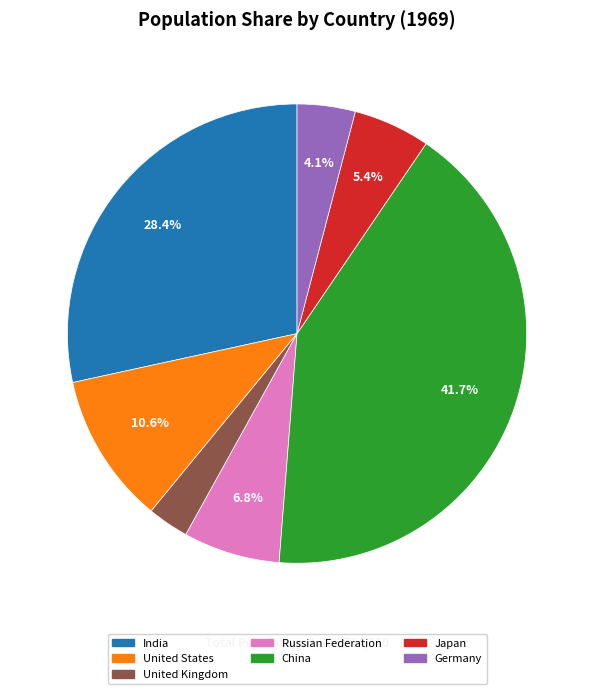

Which slice is the smallest?

United Kingdom